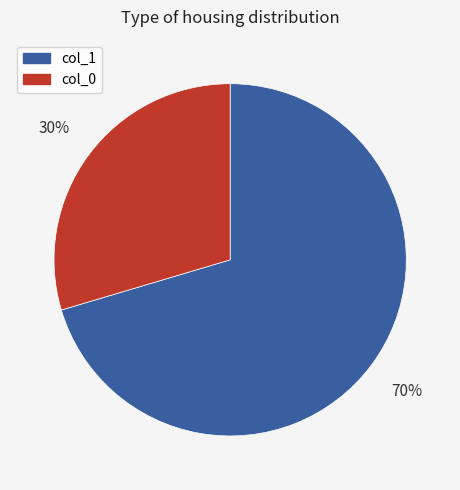

Is there a majority slice in this chart?

Yes